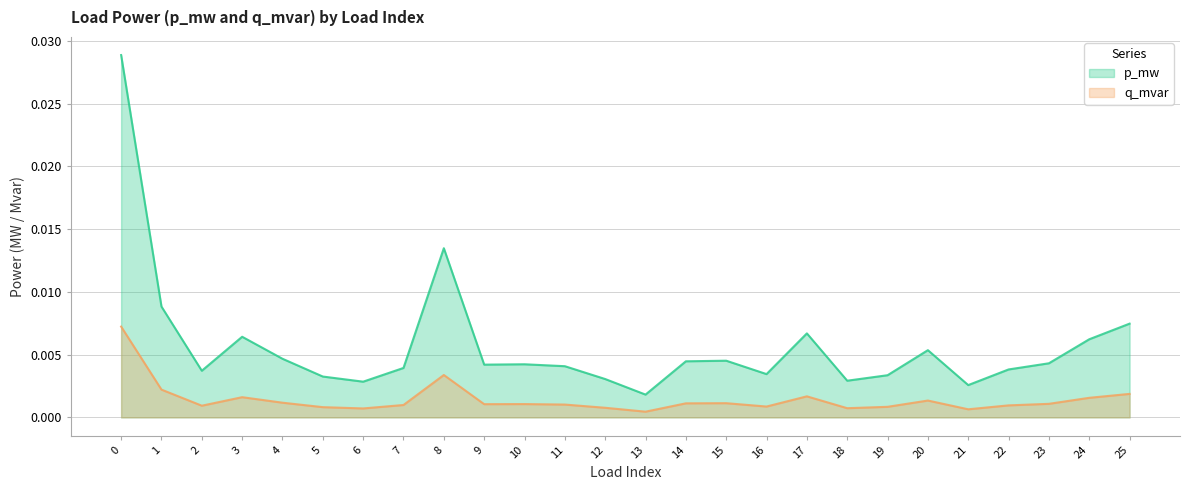

True or false: q_mvar and p_mw cross at least once.

False